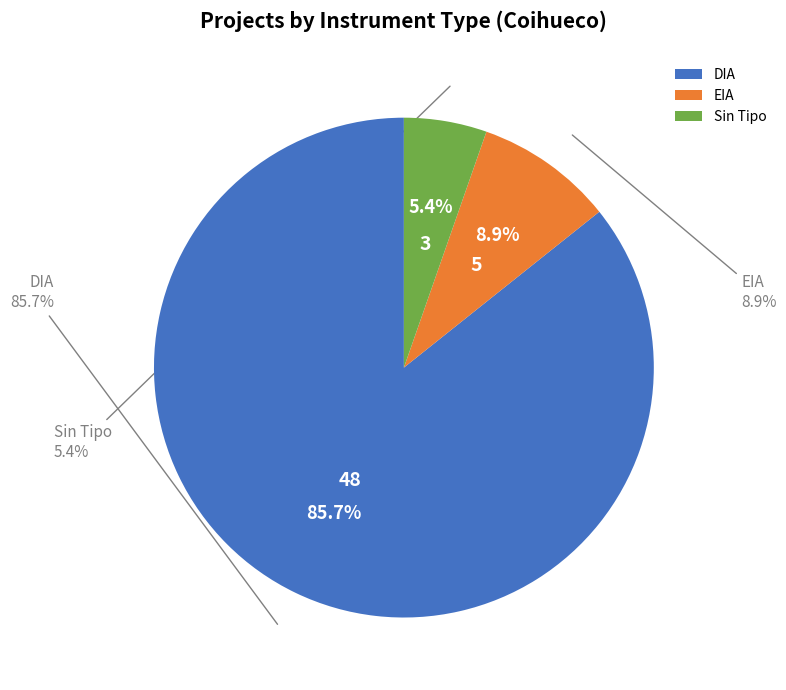

True or false: DIA accounts for 79% of the total.

False